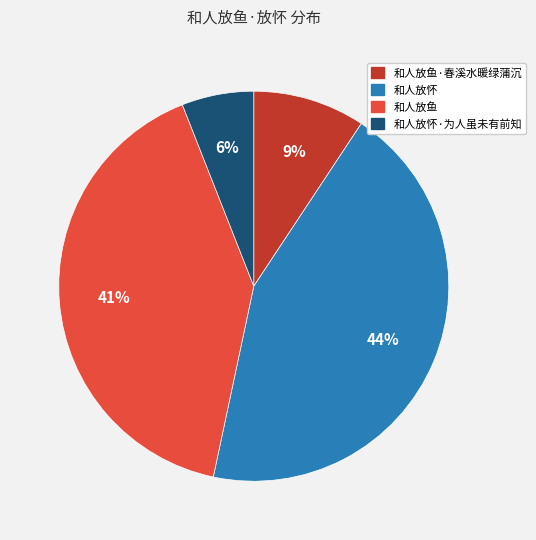

Do 和人放怀 and 和人放鱼·春溪水暖绿蒲沉 together represent more than half of the pie?

Yes